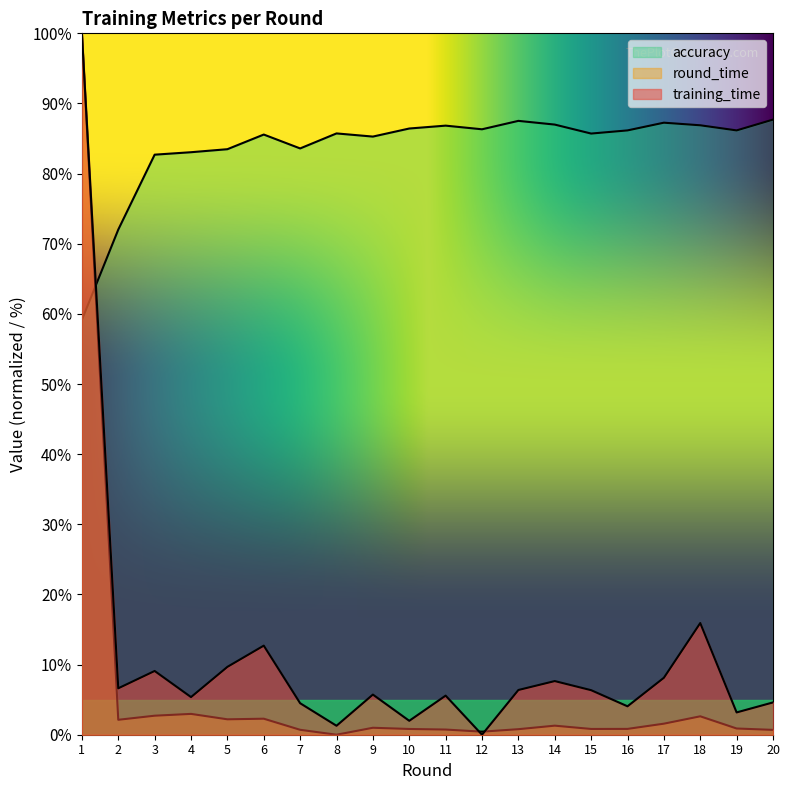

What is the value of the training_time point at the 13th from the left?

6.4